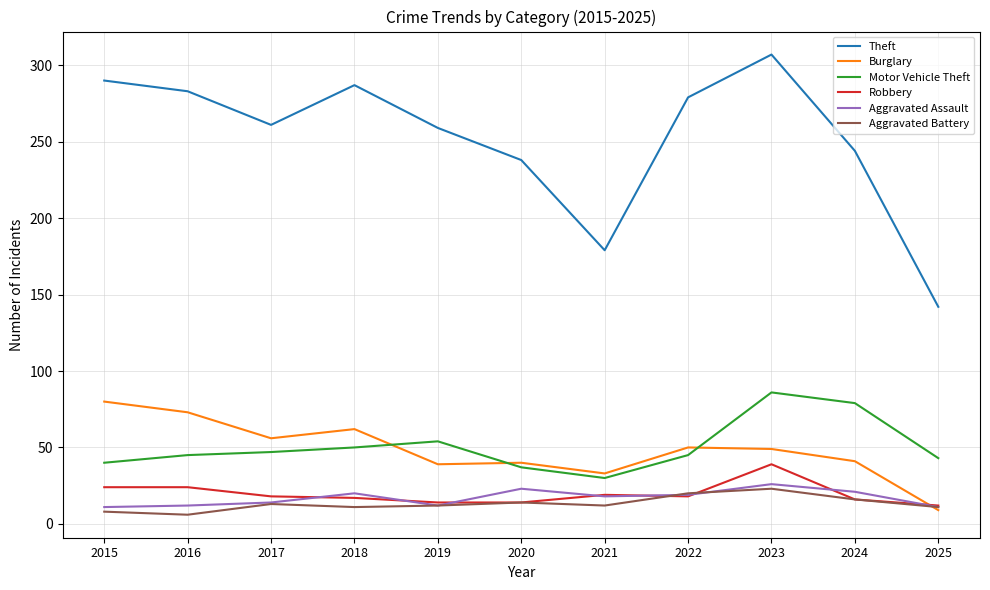

What is the total value across all series at 2019?

390